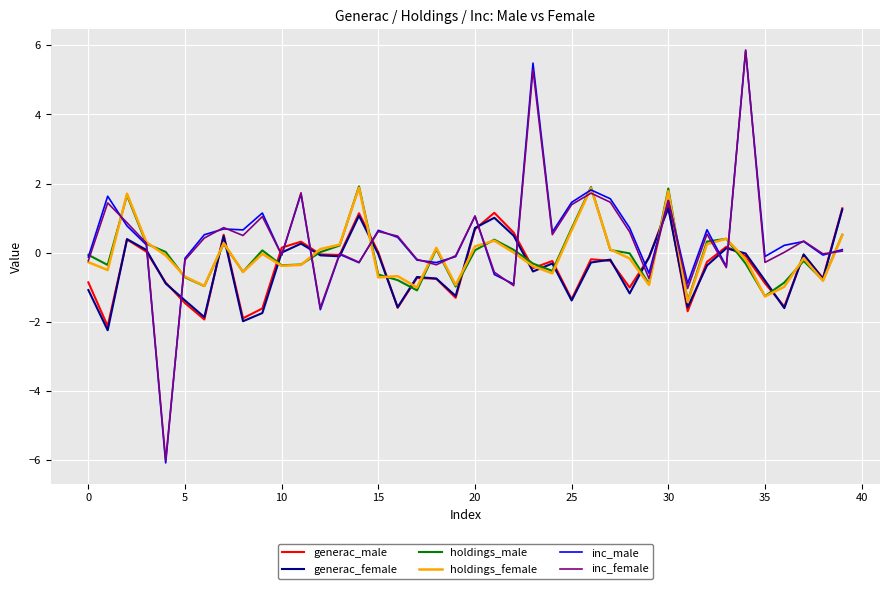

Which series has the largest range (max minus min)?

inc_male